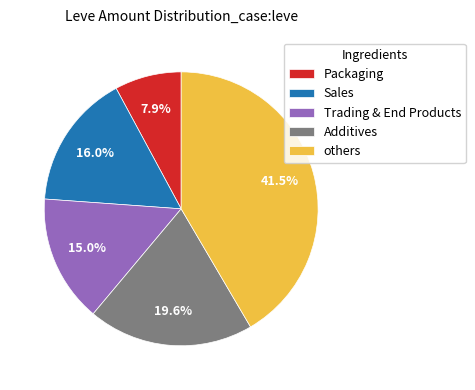

Which has a higher value, Sales or Packaging?

Sales